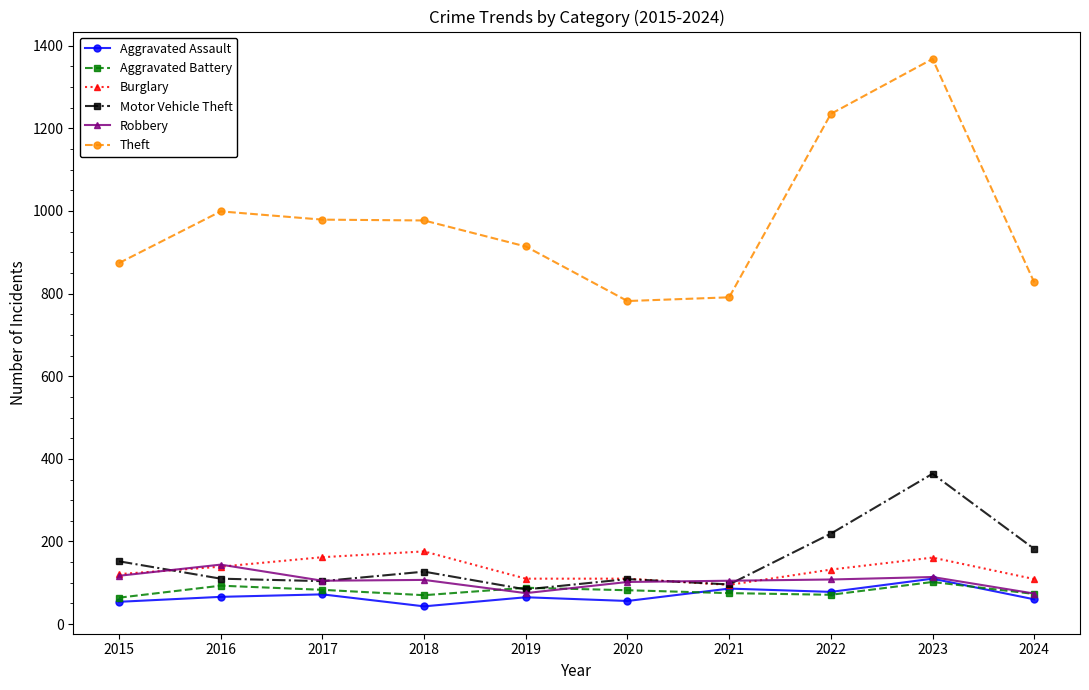

How many lines are shown in the chart?

6